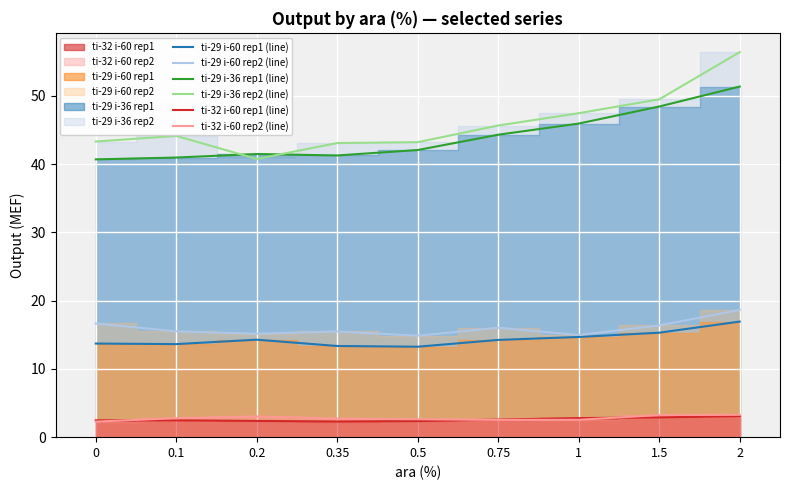

The value of ti-29 i-36 rep1 (line) at 1.5 is 48.4. True or false?

True